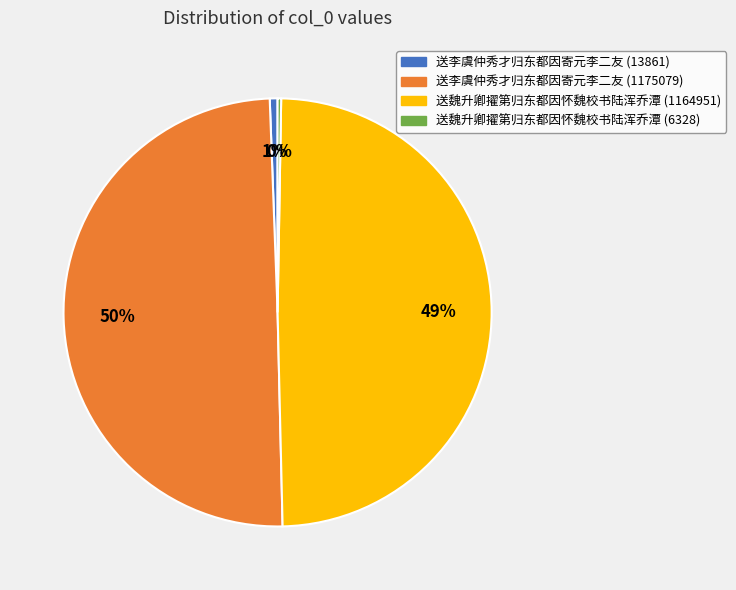

Is 送李虞仲秀才归东都因寄元李二友 (13861) the majority of the pie?

No